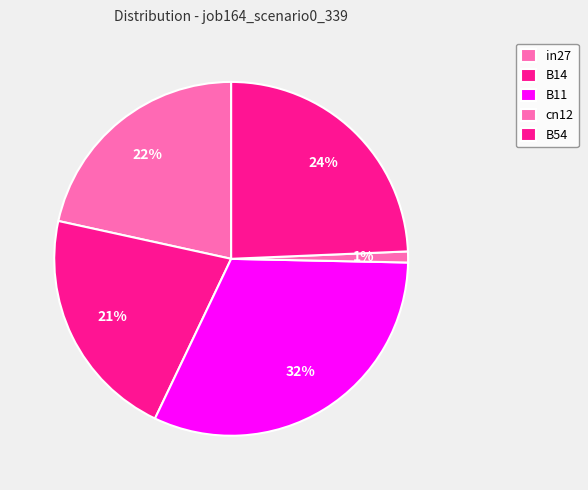

What is the smallest slice in the pie chart?

cn12